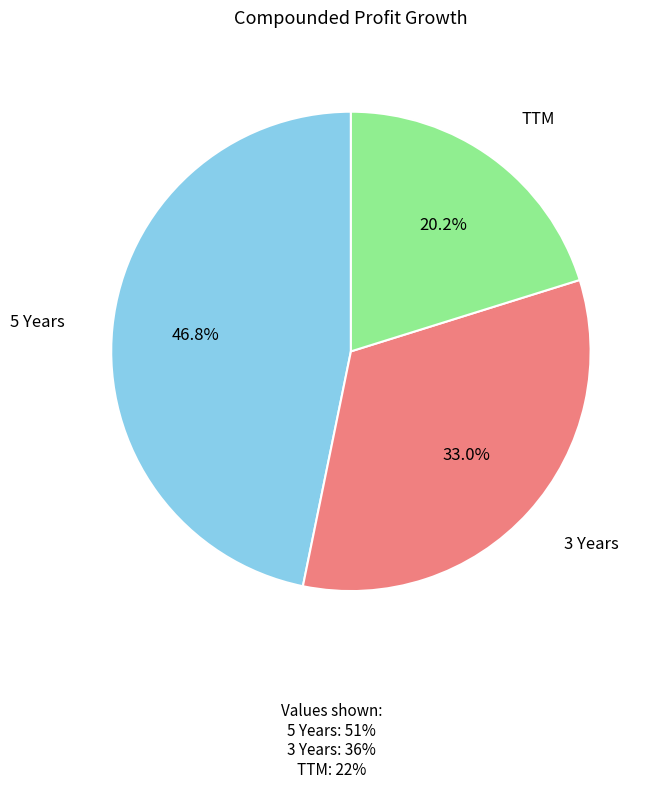

Is the sum of 3 Years and 5 Years greater than half?

Yes